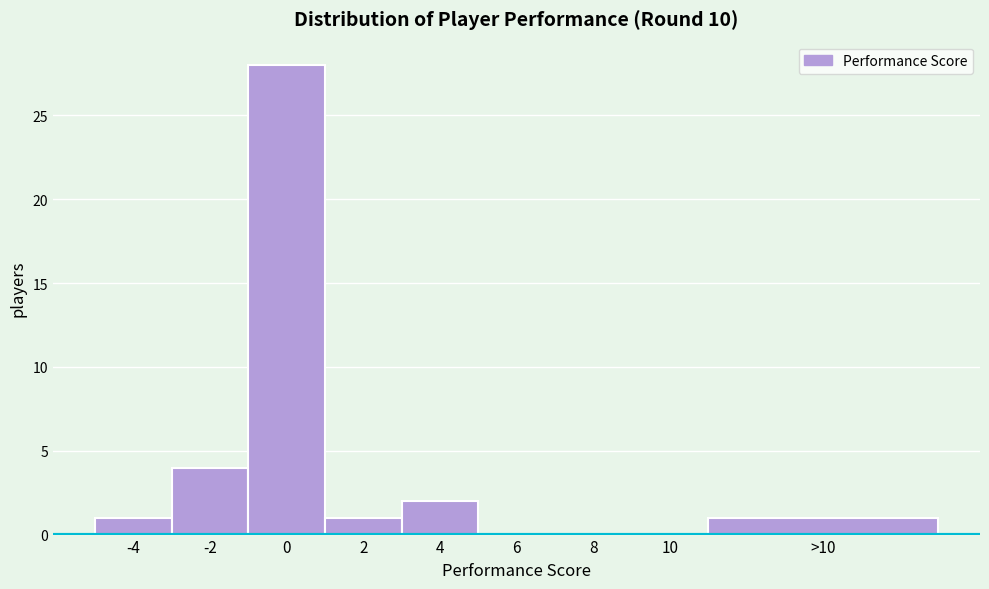

Reading left to right, list all the values displayed in this chart.

-4=1	-2=4	0=28	2=1	4=2	6=0	8=0	10=0	>10=1